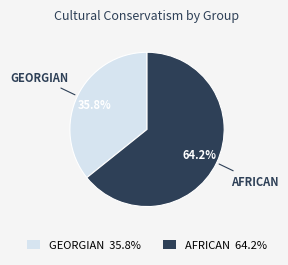

Rank the categories by value from lowest to highest.

GEORGIAN 35.8%, AFRICAN 64.2%